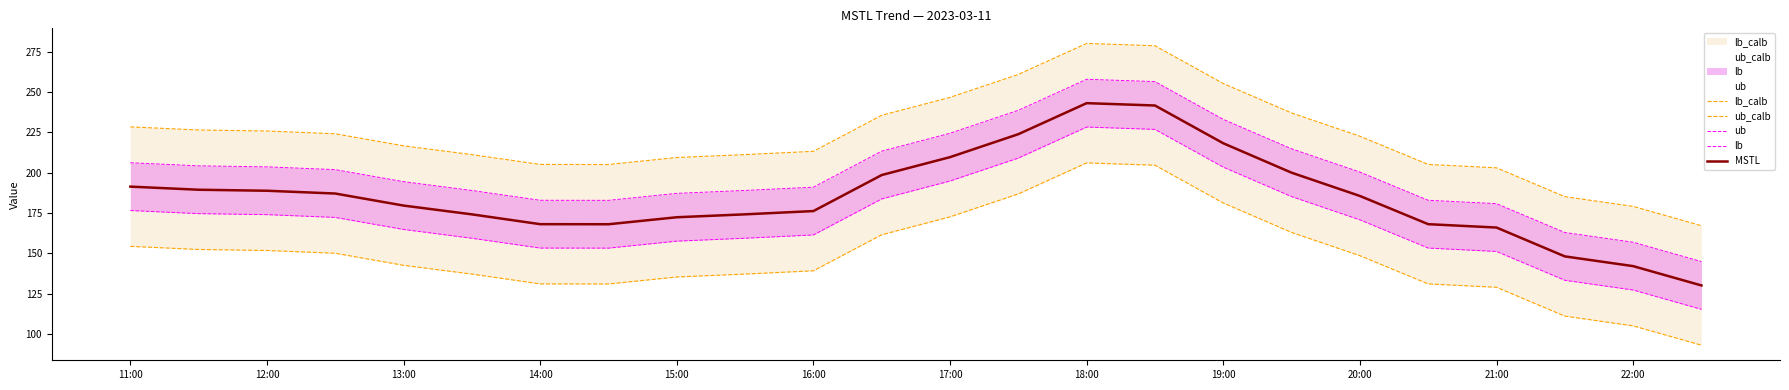

Where does the lb series first go above 170?

11:00